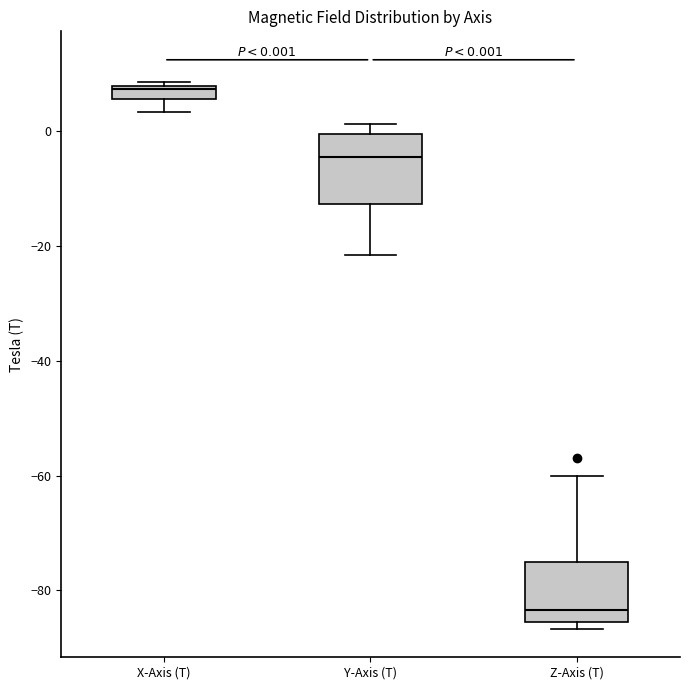

Which box's median line is the lowest?

Z-Axis (T)